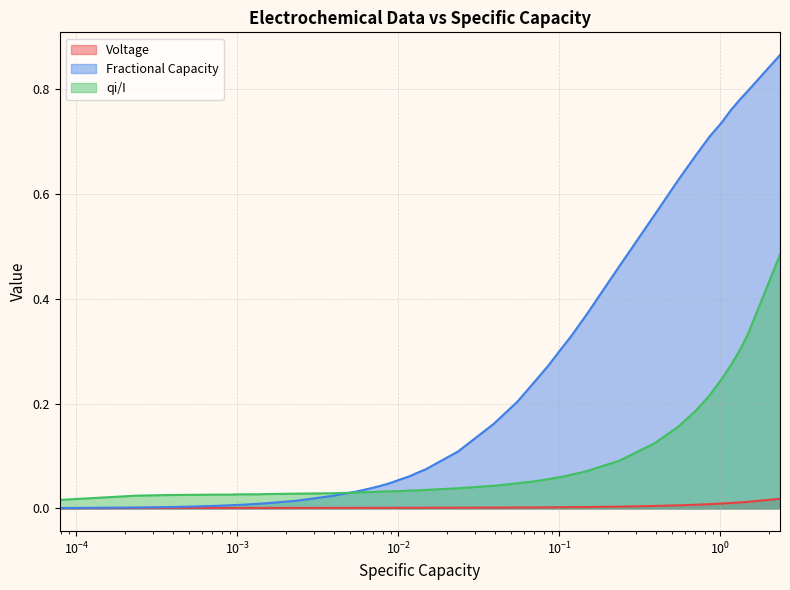

True or false: Voltage and qi/I cross at least once.

False